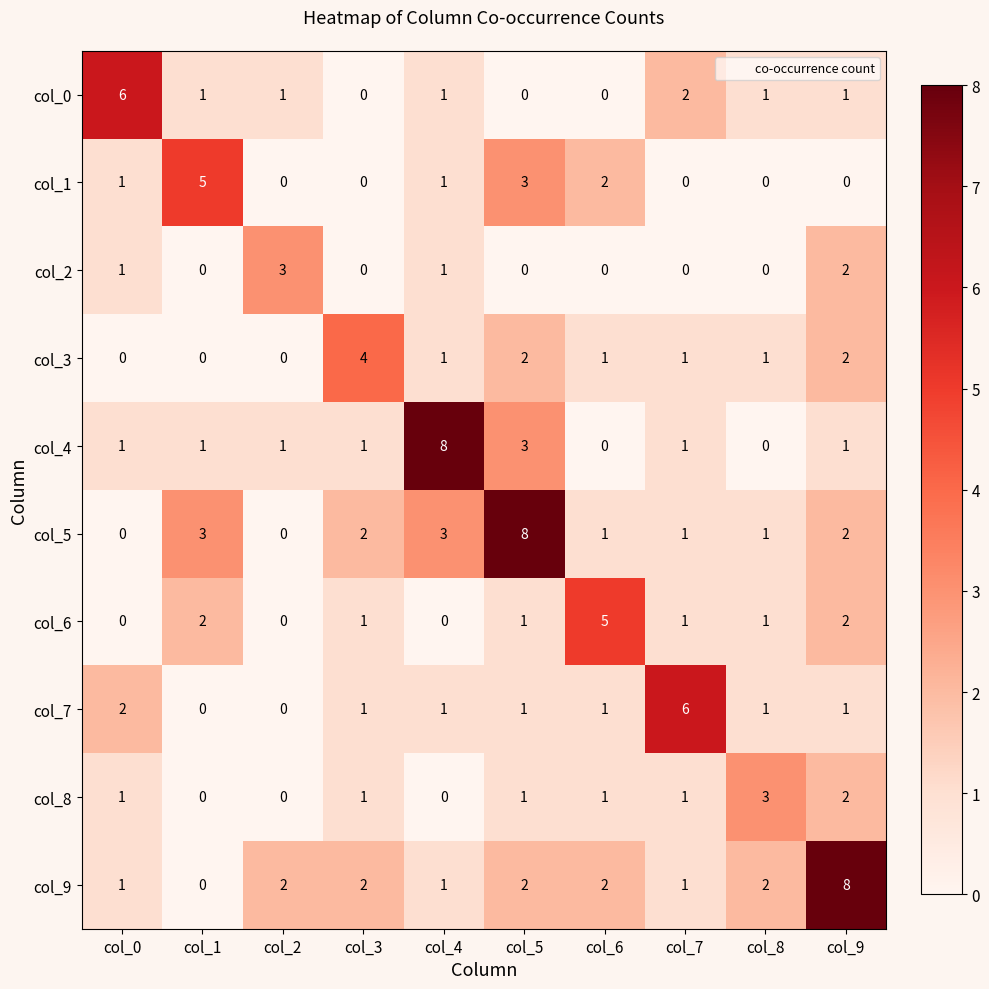

What is the highest value of the col_4 series?

8